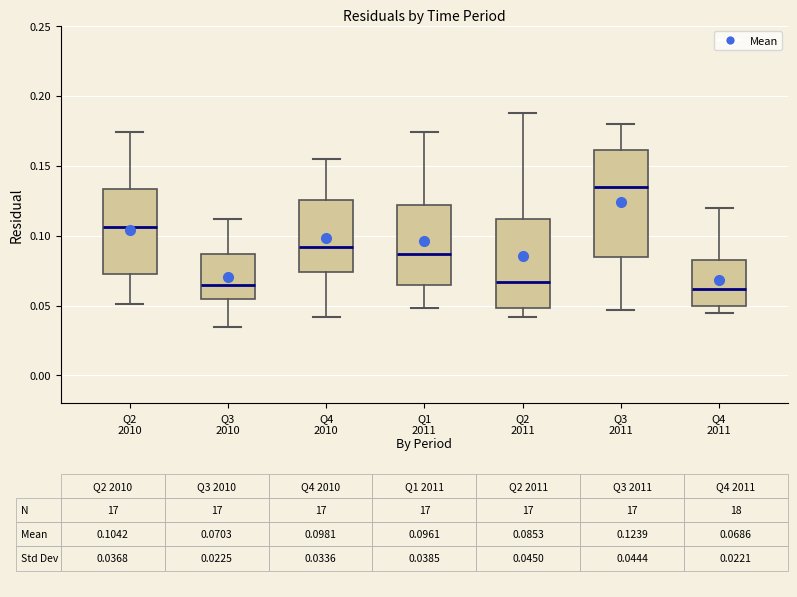

Reading left to right, read every box against the y-axis: the position of its median line, the range the box covers, and the ends of its whiskers. The values are not printed on the chart, so give them approximately, as read against the axis.

Q2 2010: median 0.105, box 0.075 to 0.135, whiskers 0.050 to 0.175
Q3 2010: median 0.065, box 0.055 to 0.085, whiskers 0.035 to 0.110
Q4 2010: median 0.090, box 0.075 to 0.125, whiskers 0.040 to 0.155
Q1 2011: median 0.085, box 0.065 to 0.120, whiskers 0.050 to 0.175
Q2 2011: median 0.065, box 0.050 to 0.110, whiskers 0.040 to 0.190
Q3 2011: median 0.135, box 0.085 to 0.160, whiskers 0.045 to 0.180
Q4 2011: median 0.060, box 0.050 to 0.080, whiskers 0.045 to 0.120